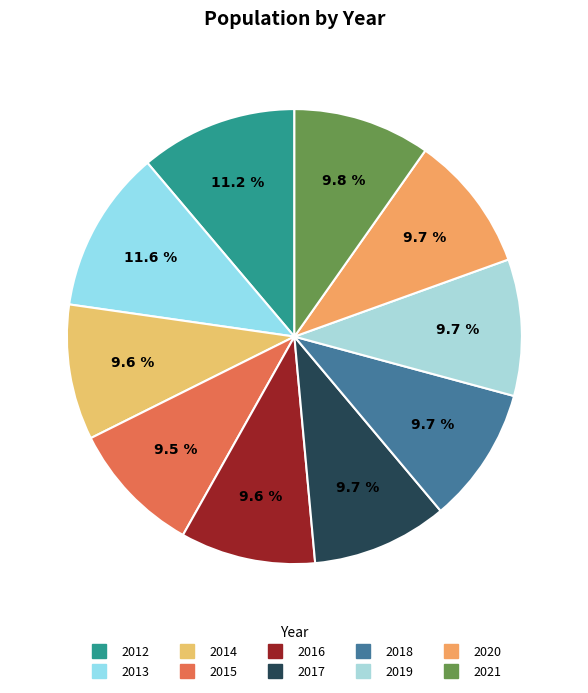

How many slices are in this pie chart?

10